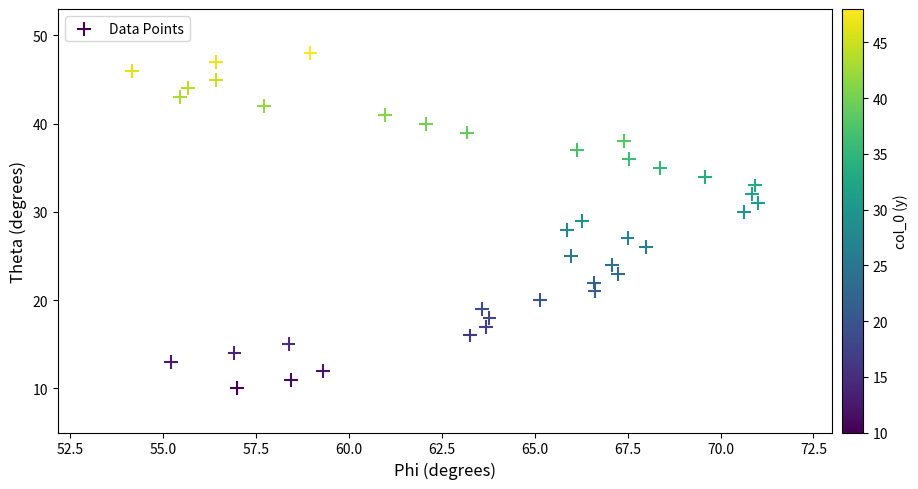

What is the range of Y values (max minus min)?

38